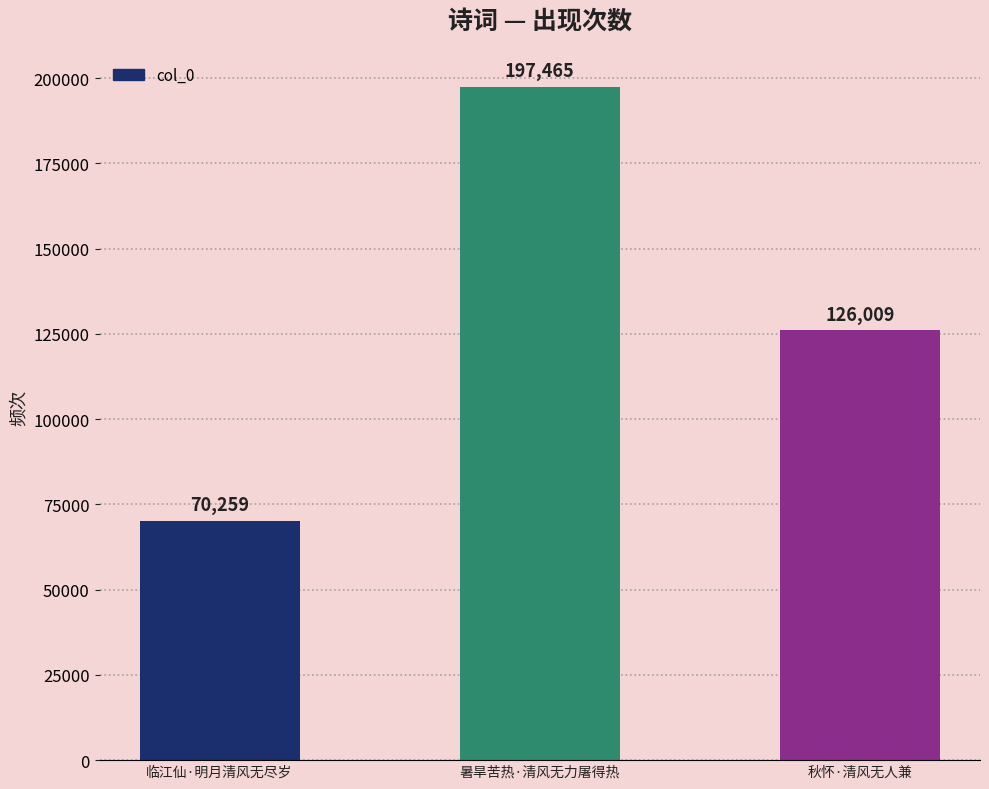

Rank the categories by value from highest to lowest.

暑旱苦热·清风无力屠得热, 秋怀·清风无人兼, 临江仙·明月清风无尽岁